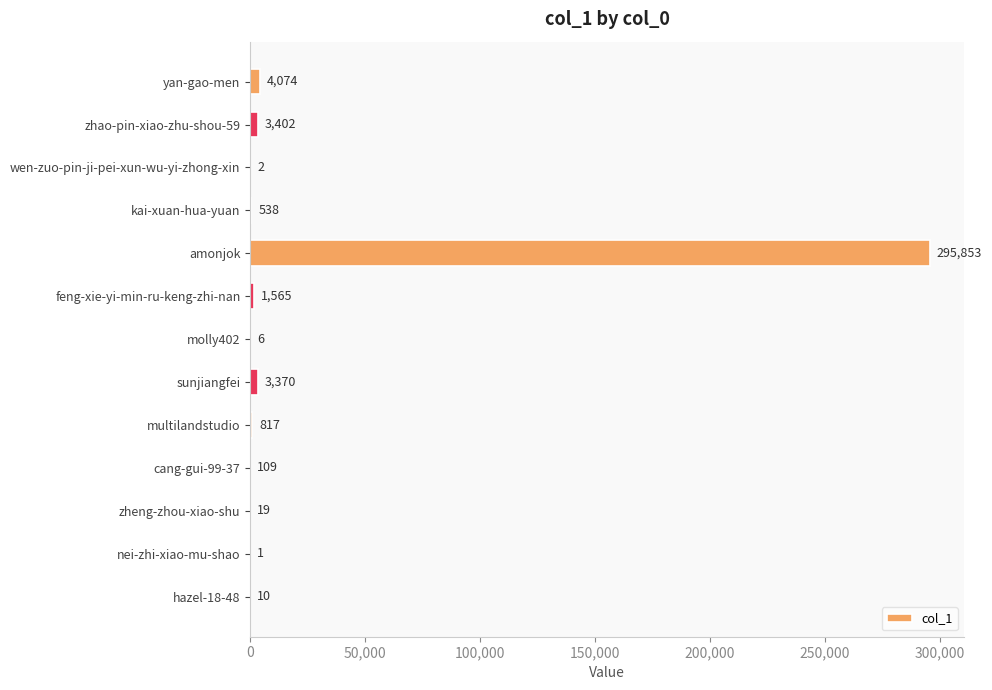

What value does the data have at feng-xie-yi-min-ru-keng-zhi-nan, to the nearest 50?

1550